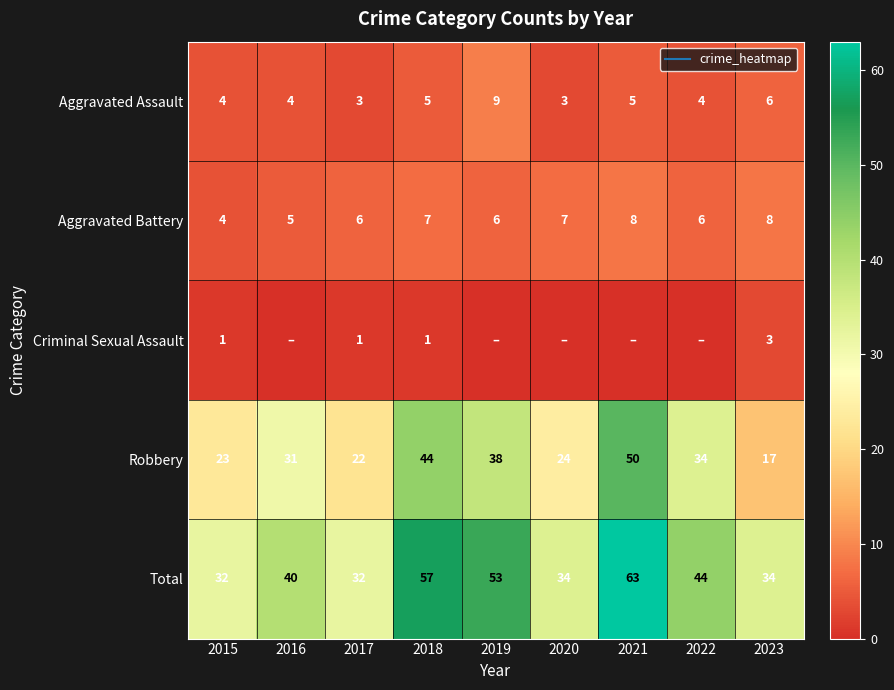

Which series has the largest total across all categories?

Total